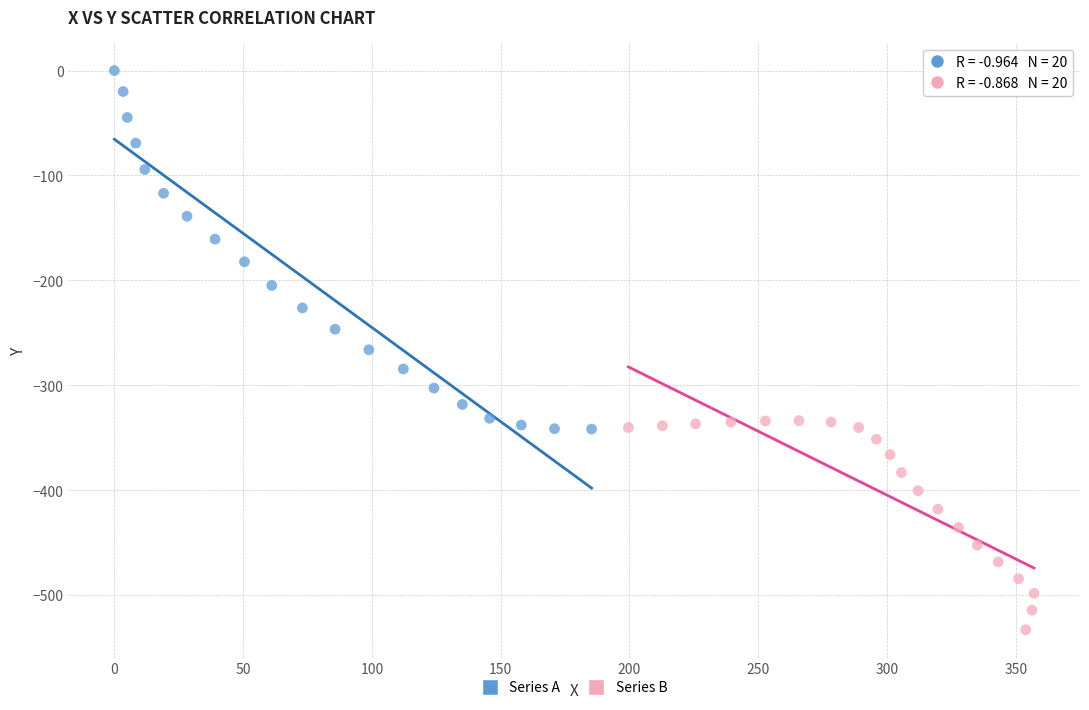

Which series reaches the maximum Y coordinate?

Series A